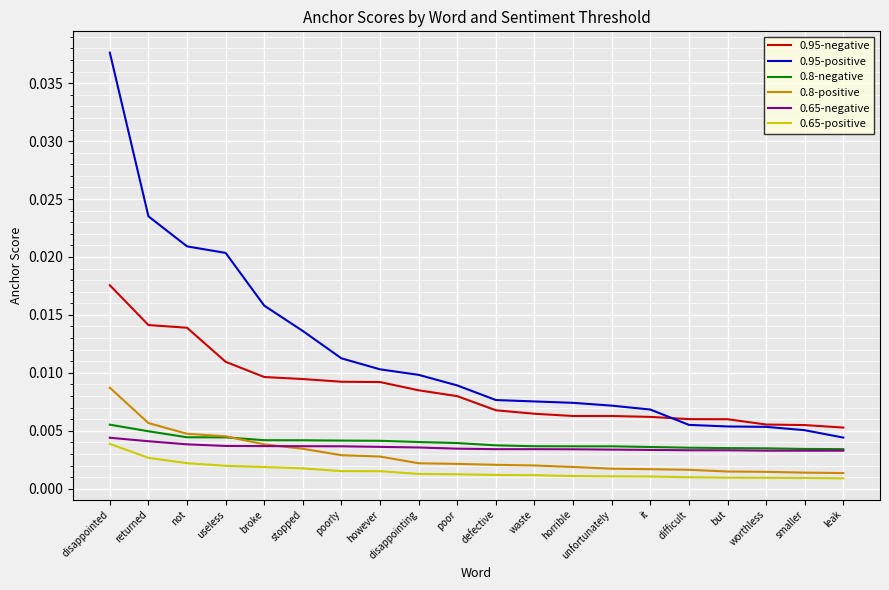

Which series has the widest spread of values?

0.95-positive